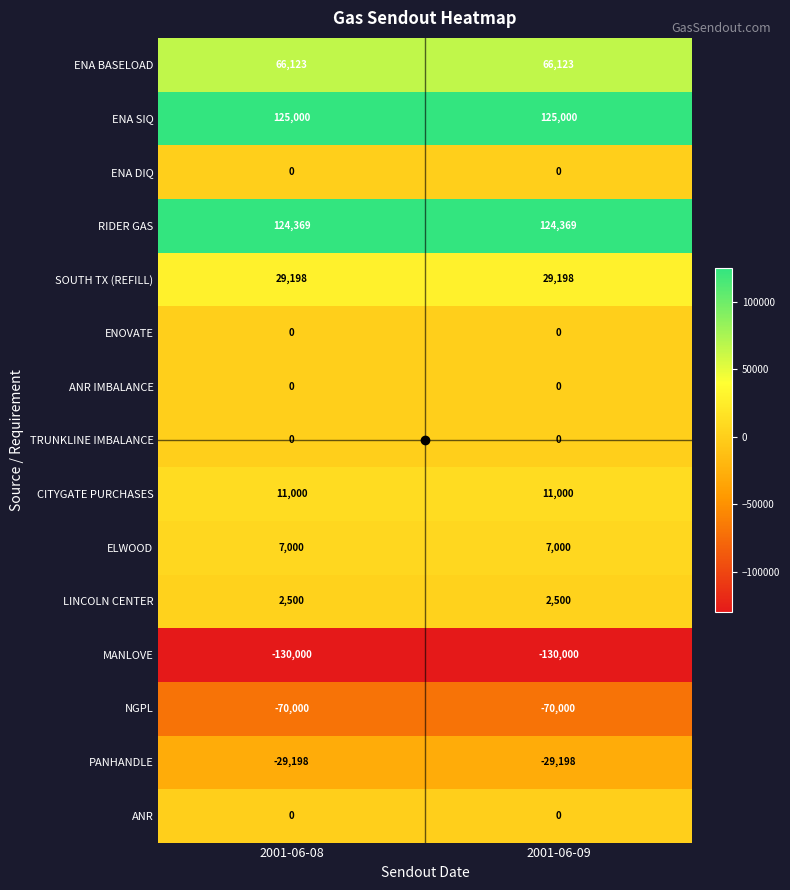

How many categories are shown in the chart?

2